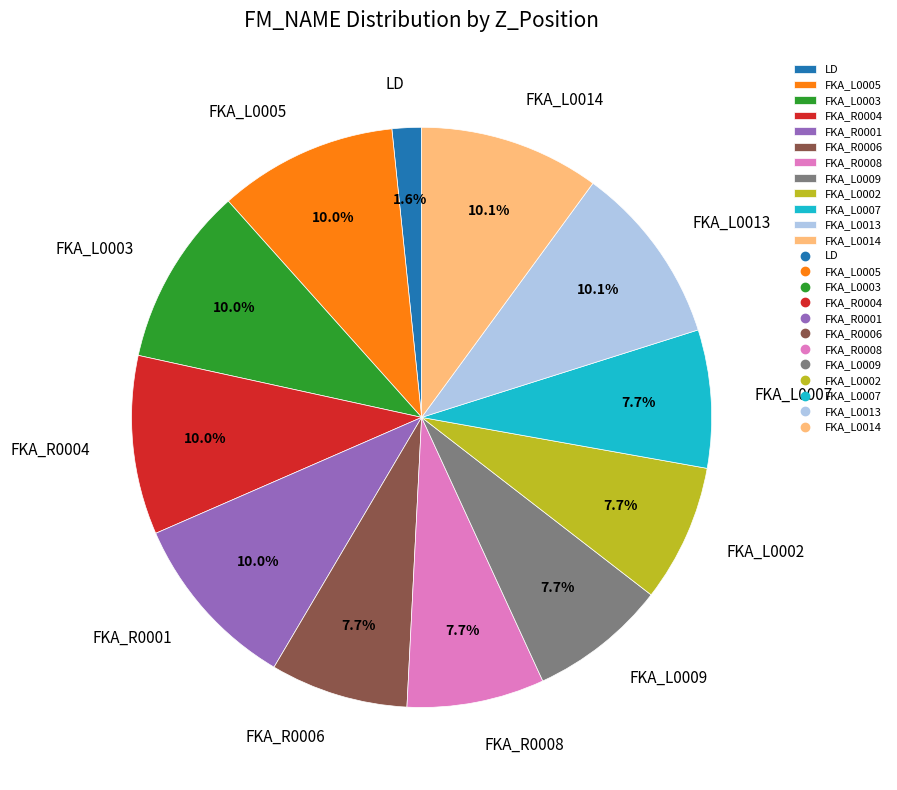

How many segments does this pie chart have?

12